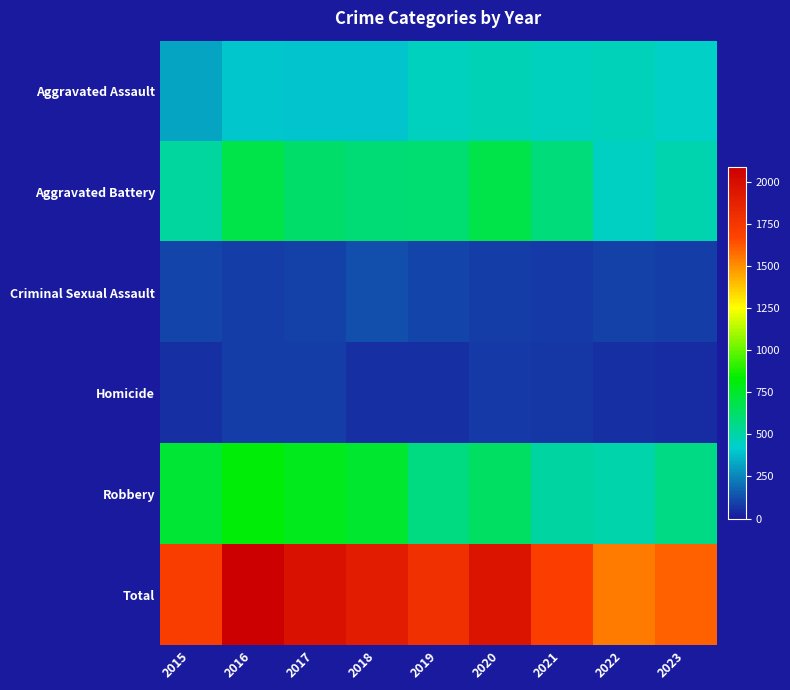

Rank the series by their maximum value, from highest to lowest.

Total, Robbery, Aggravated Battery, Aggravated Assault, Criminal Sexual Assault, Homicide